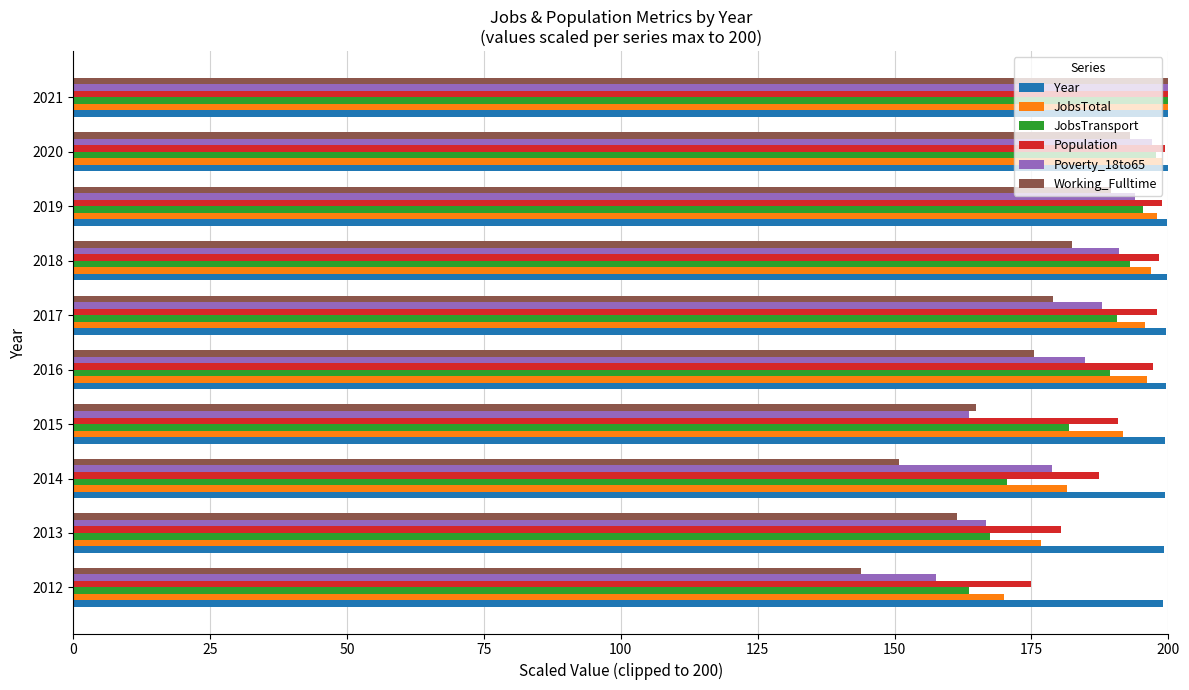

What are all the series names shown in the legend?

Year, JobsTotal, JobsTransport, Population, Poverty_18to65, Working_Fulltime